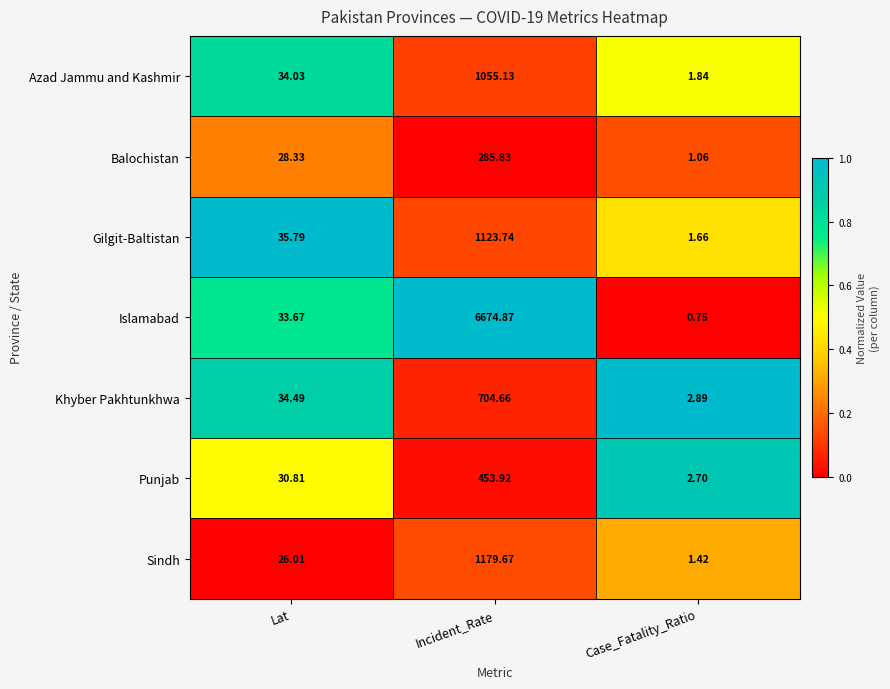

Count the number of categories in the chart.

3